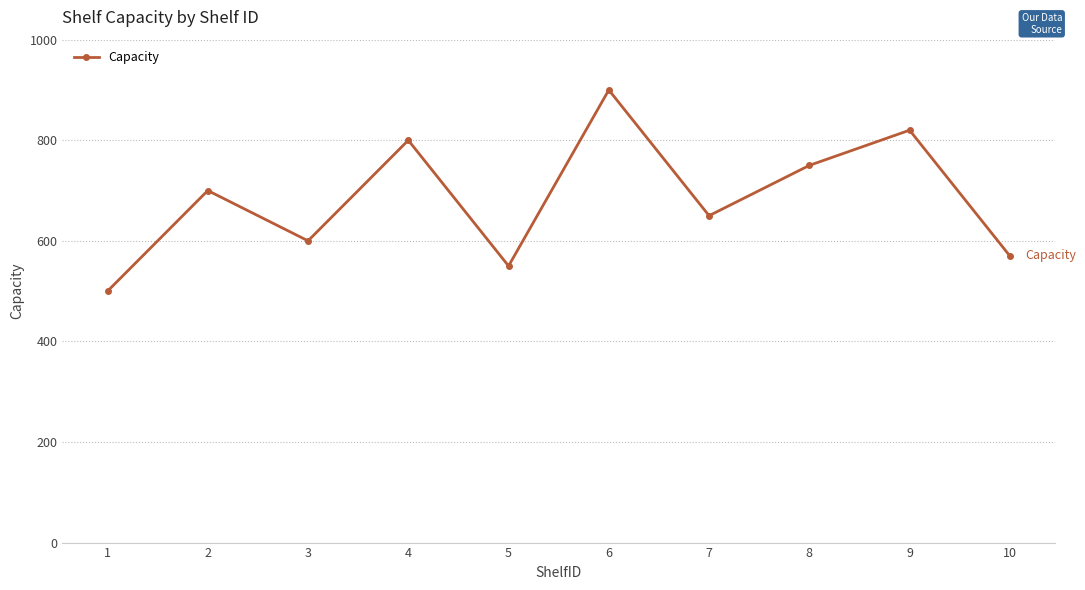

The value at 10 is 570. True or false?

True